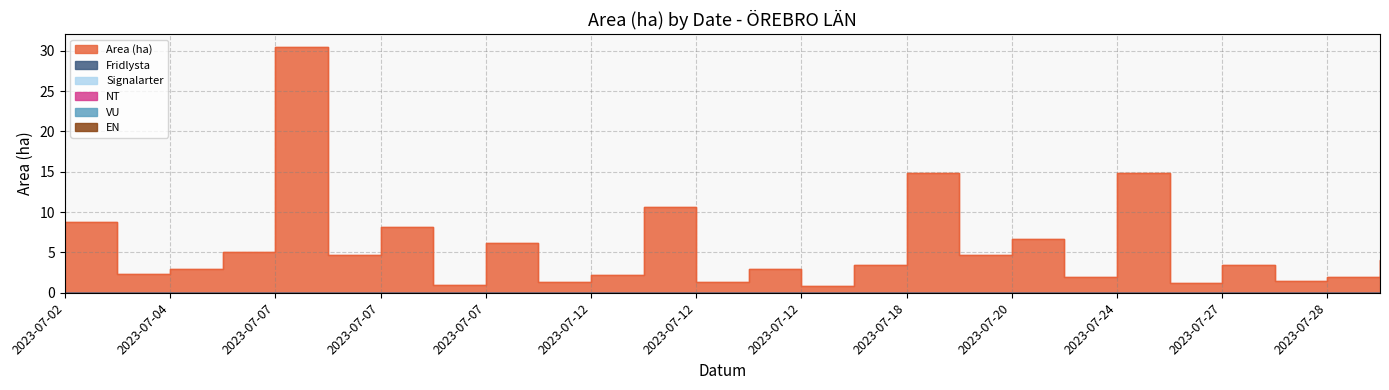

Between 2023-07-13 and 2023-07-28, which series saw the biggest shift?

Area (ha)